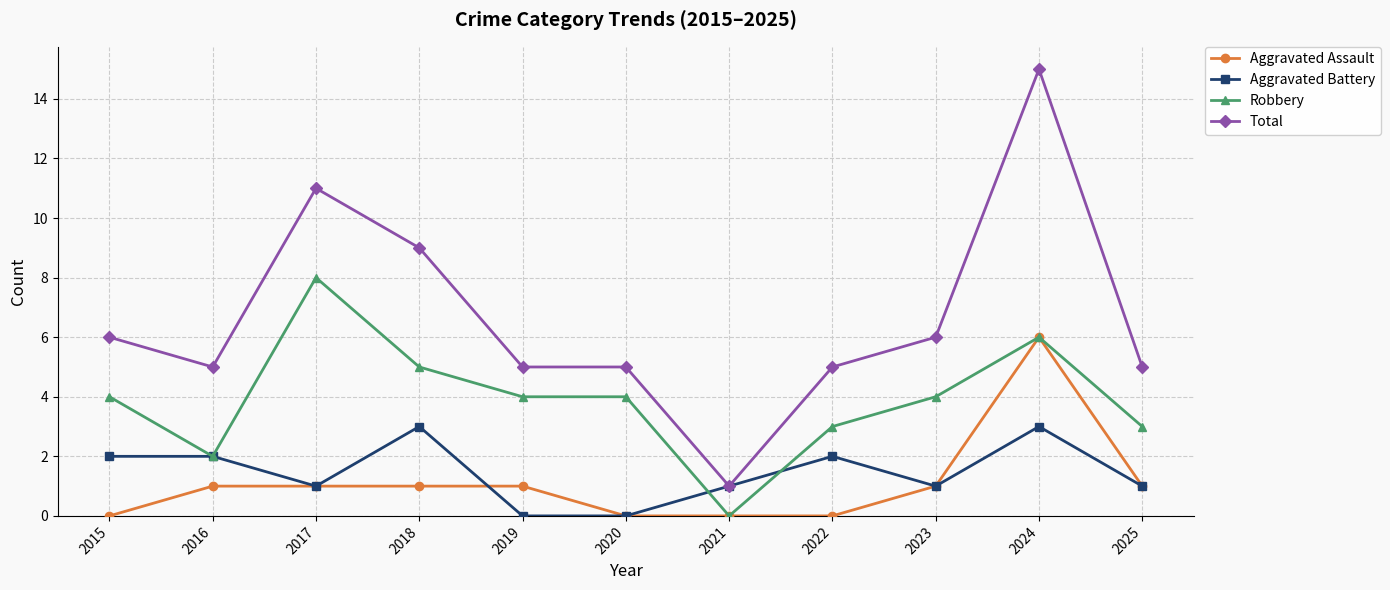

What is the sum of the Aggravated Assault values at 2018 and 2020?

1